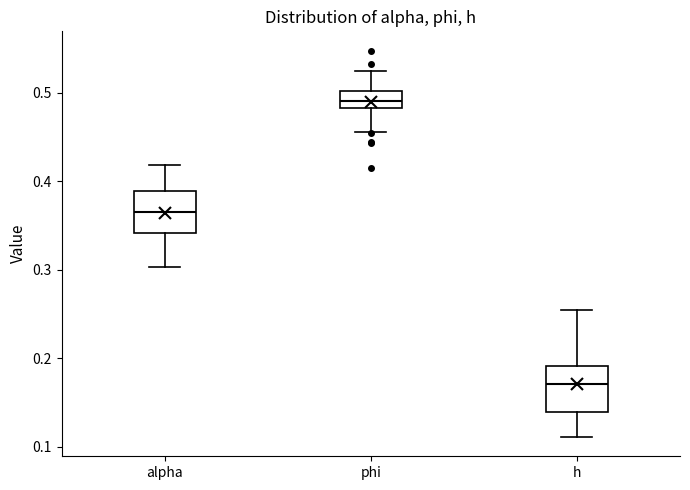

Where is the lower edge of the box for phi on the y-axis? The values are not printed on the chart, so give them approximately, as read against the axis.

0.48